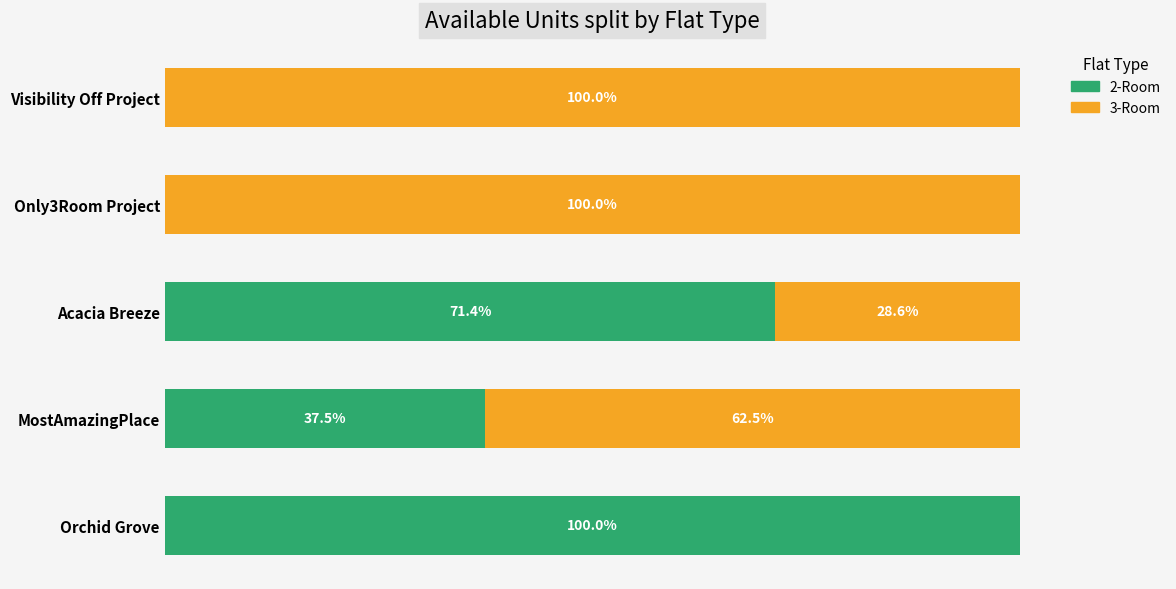

At which label is 2-Room closest to 50?

MostAmazingPlace